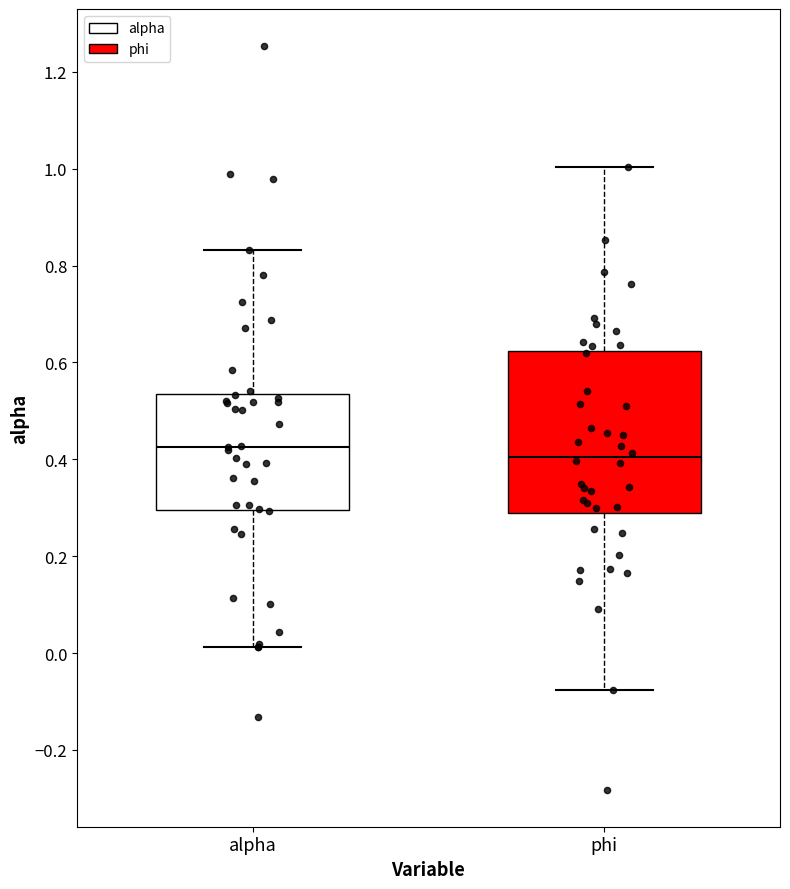

Reading left to right, transcribe this box plot: for each box, give where its median line is, the range the box spans, and where its two whiskers end, as read against the y-axis. The values are not printed on the chart, so give them approximately, as read against the axis.

alpha: median 0.42, box 0.30 to 0.54, whiskers 0.02 to 0.84
phi: median 0.40, box 0.28 to 0.62, whiskers -0.08 to 1.00